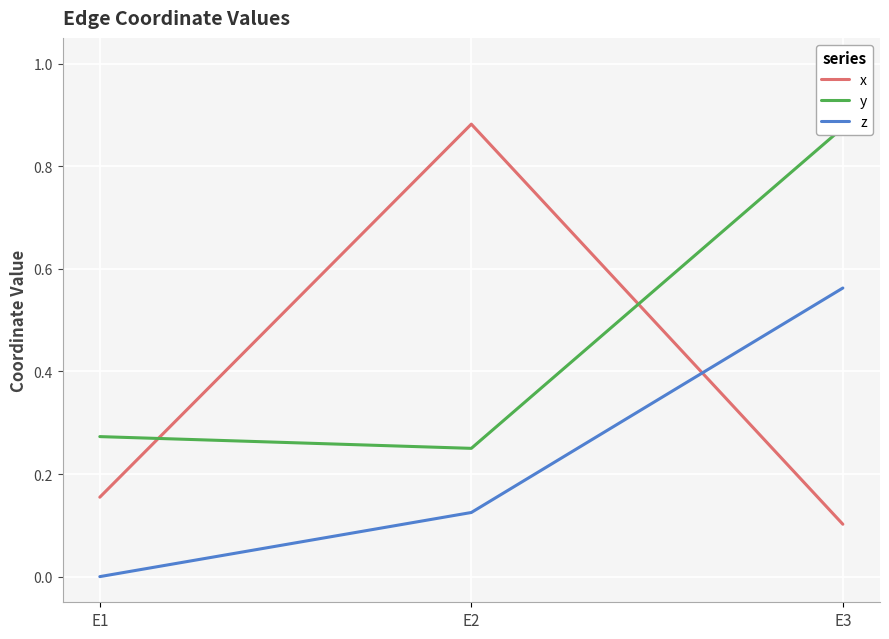

Between E1 and E2, which series saw the biggest shift?

x